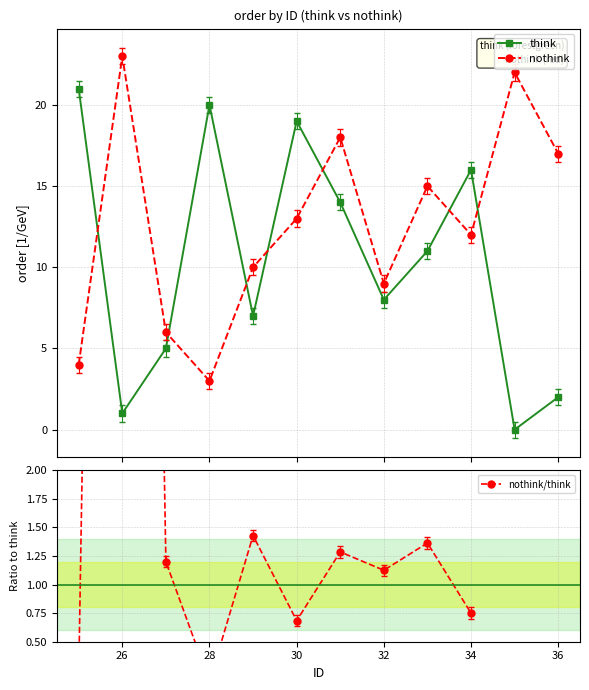

What is the difference between the maximum and minimum values in the nothink series?

20